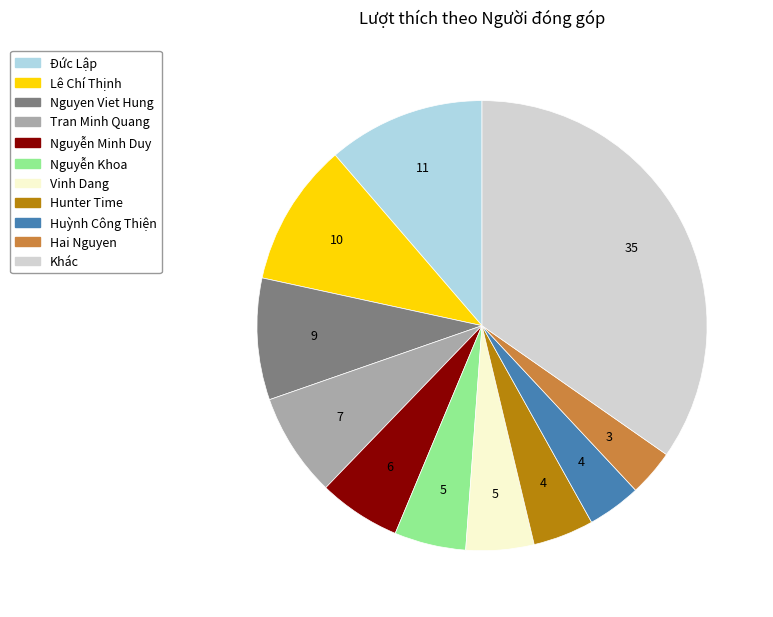

Does any single category account for the majority?

No